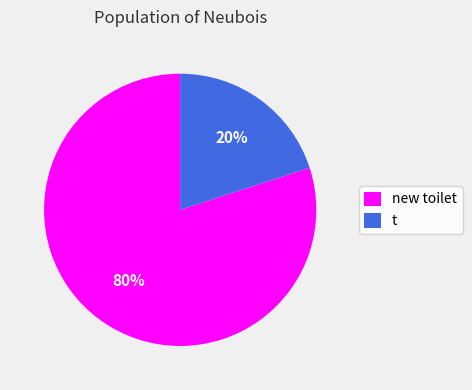

Approximately how many times larger is the value at new toilet compared to t?

4.0